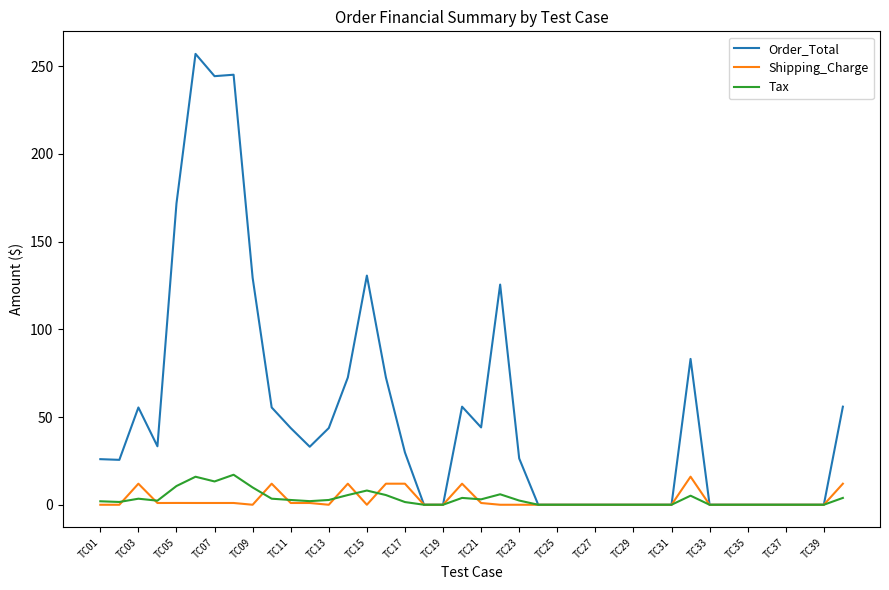

Which series has the widest spread of values?

Order_Total